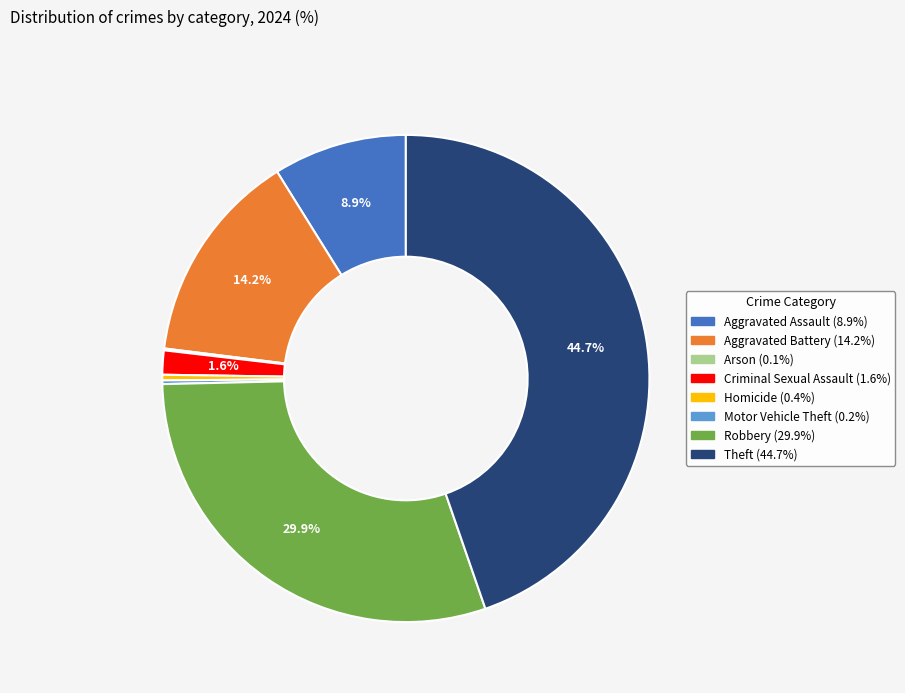

Which has a higher value, Robbery or Theft?

Theft